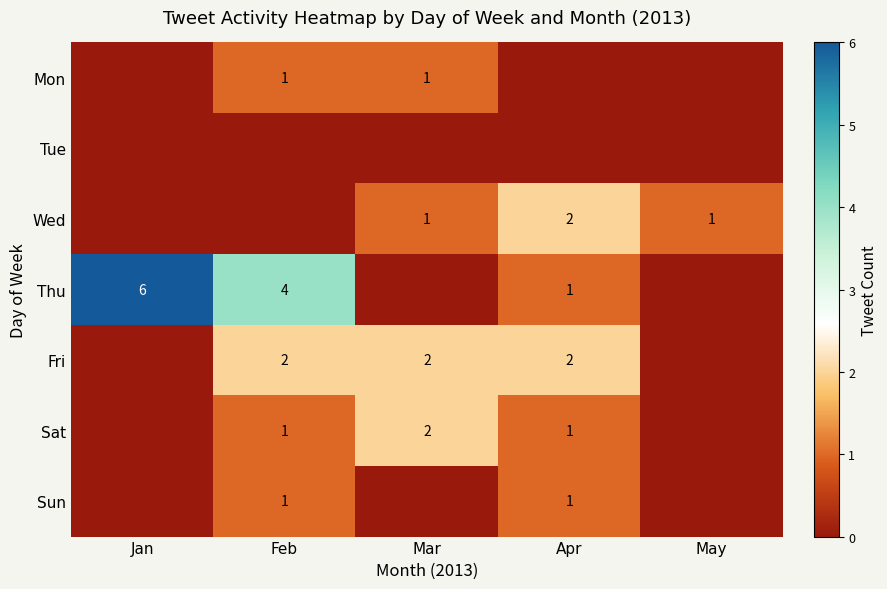

The value of Thu at Jan is 6. True or false?

True